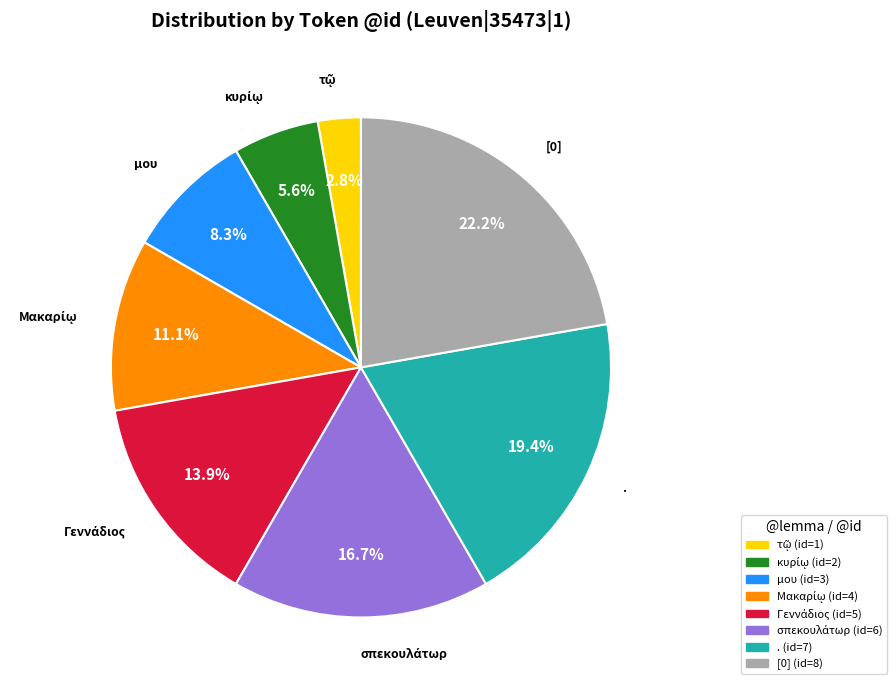

What percentage is the . slice, to the nearest percent?

19%